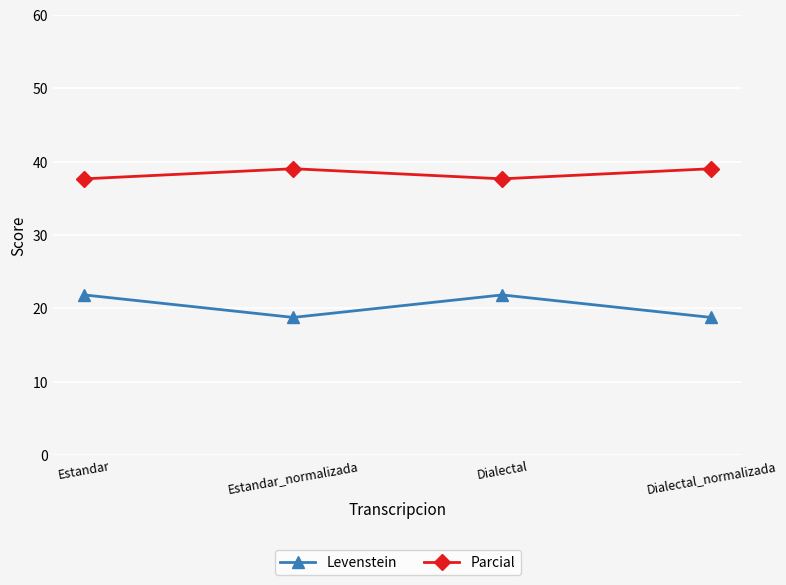

List the series in order of their peak value, highest first.

Parcial, Levenstein